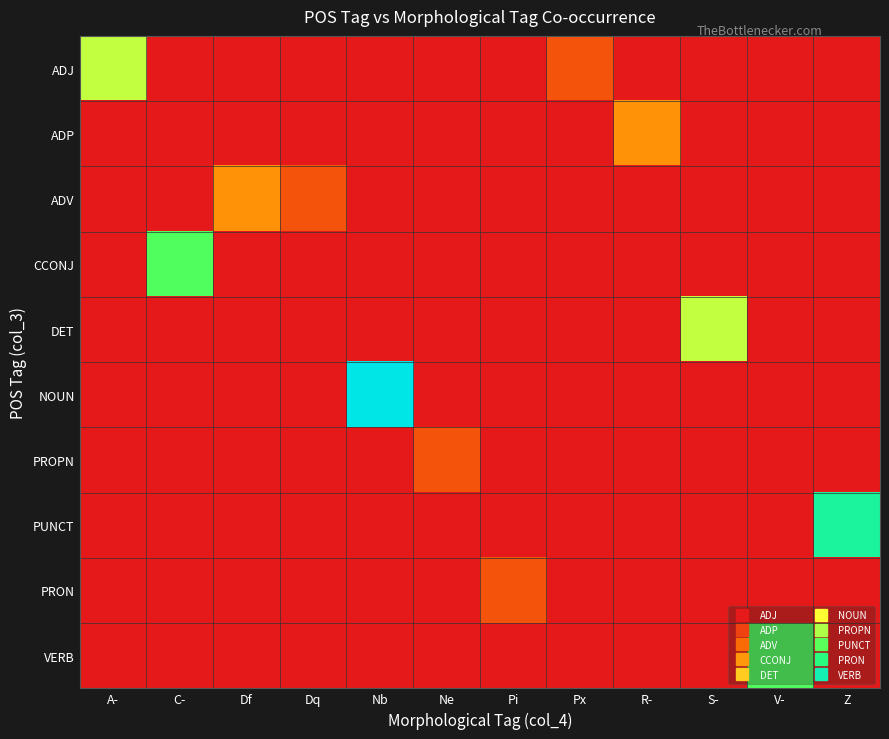

Rank the series at Pi from lowest to highest value.

ADJ, ADP, ADV, CCONJ, DET, NOUN, PROPN, PUNCT, VERB, PRON